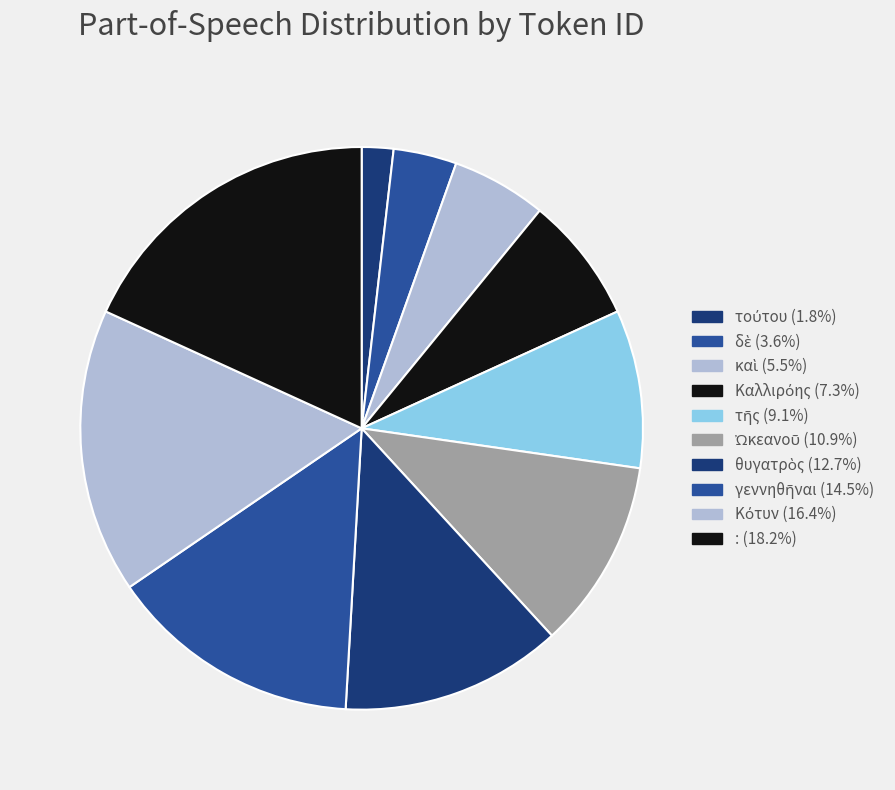

What is the total percentage of : and Καλλιρόης?

25.5%